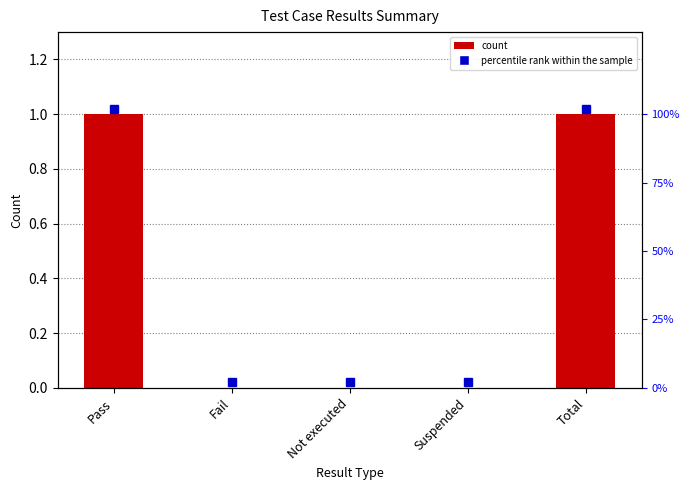

What is the label of the 5th bar from the right?

Pass